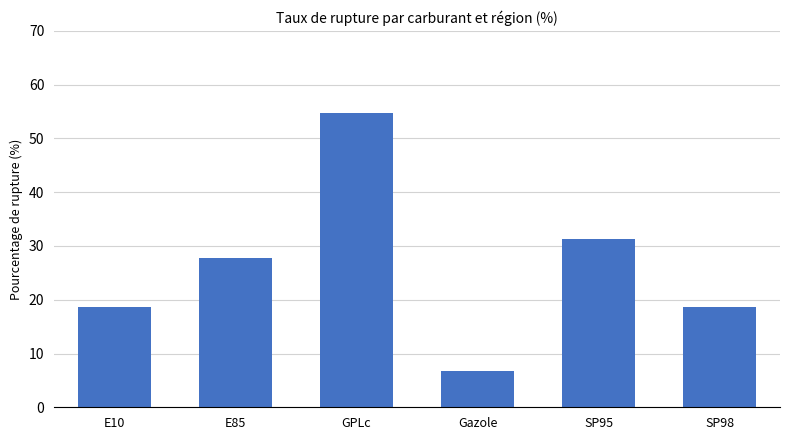

Which has a higher value, Gazole or E10?

E10